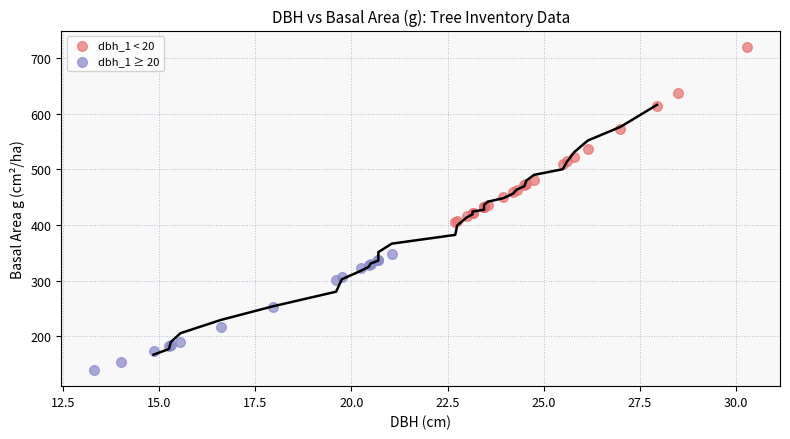

Which series contains the lowest Y value?

dbh_1 ≥ 20